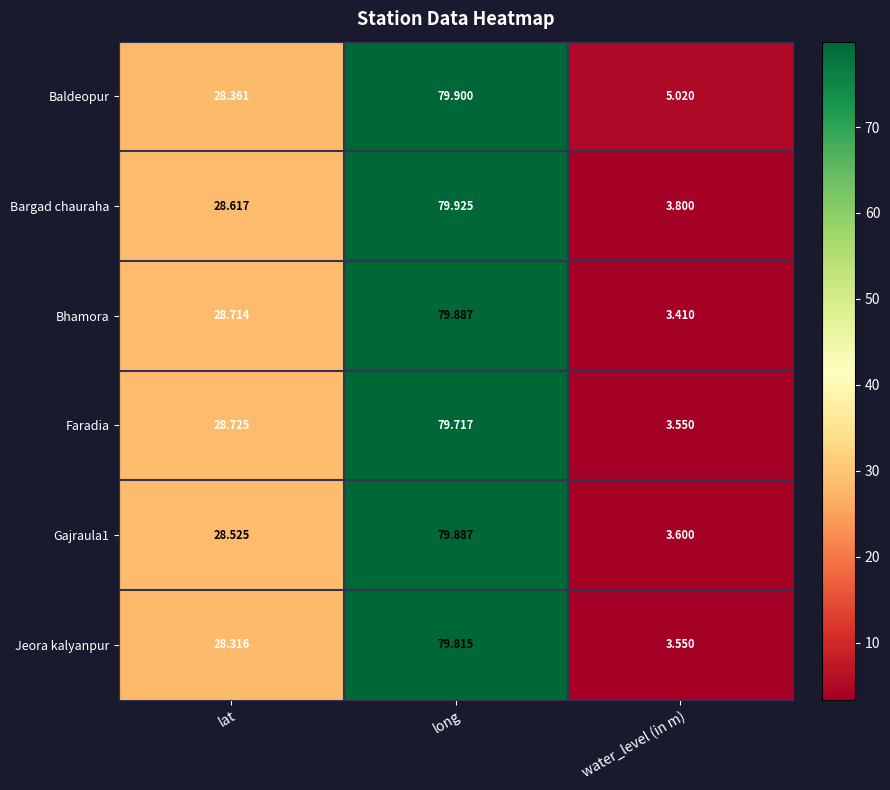

Which series has the widest spread of values?

Bhamora